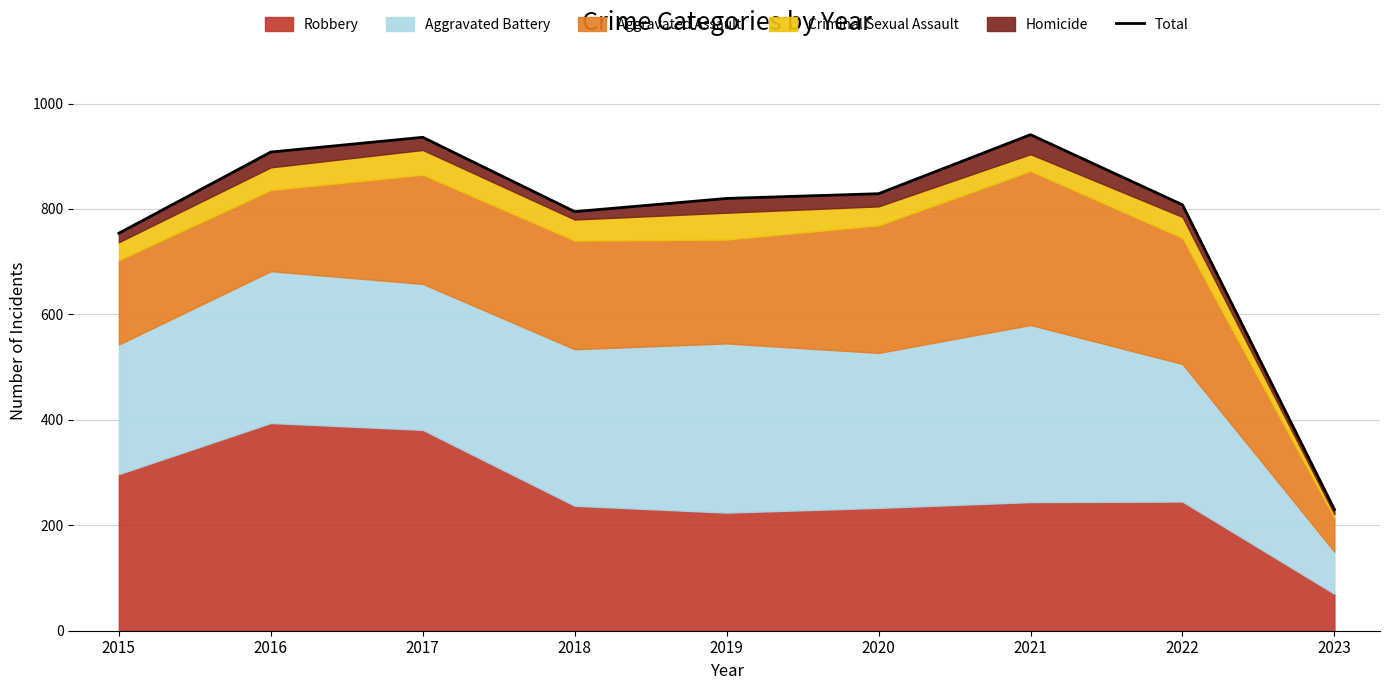

What is the change in value from 2018 to 2022?

+13